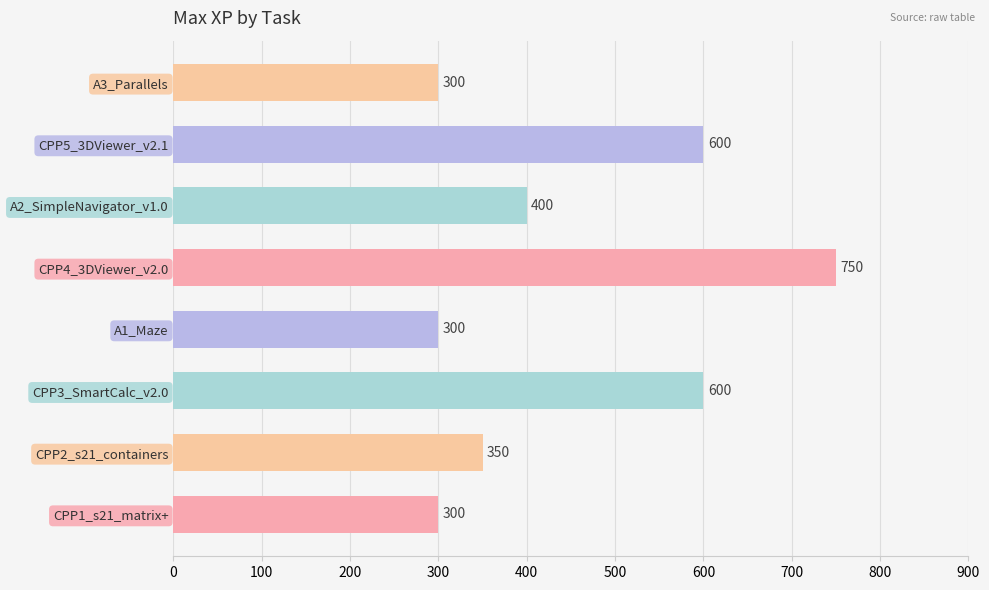

How many values are below 400?

4